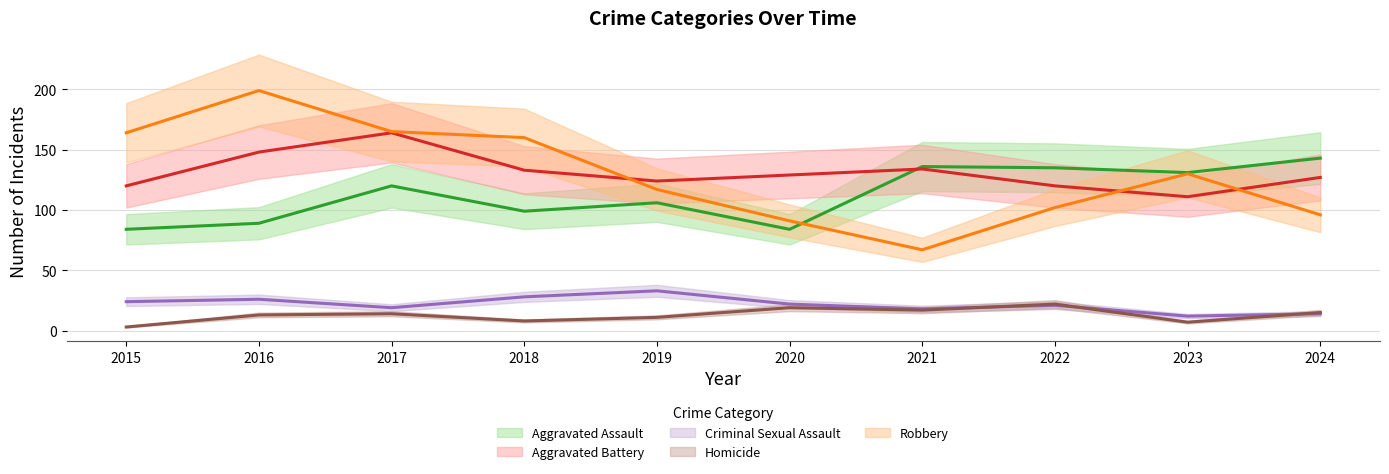

True or false: Aggravated Assault has a value of 30 at 2016.

False